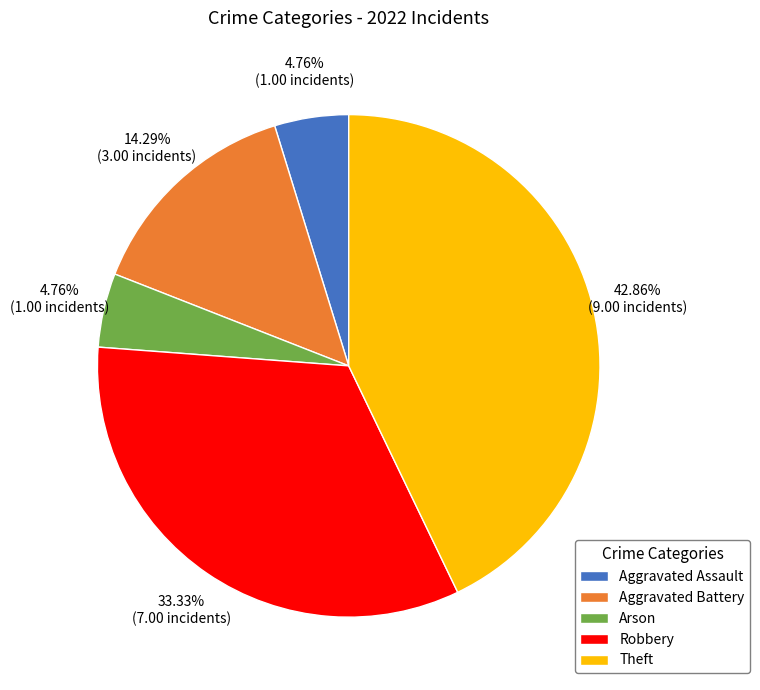

Do Aggravated Assault and Aggravated Battery together represent more than half of the pie?

No